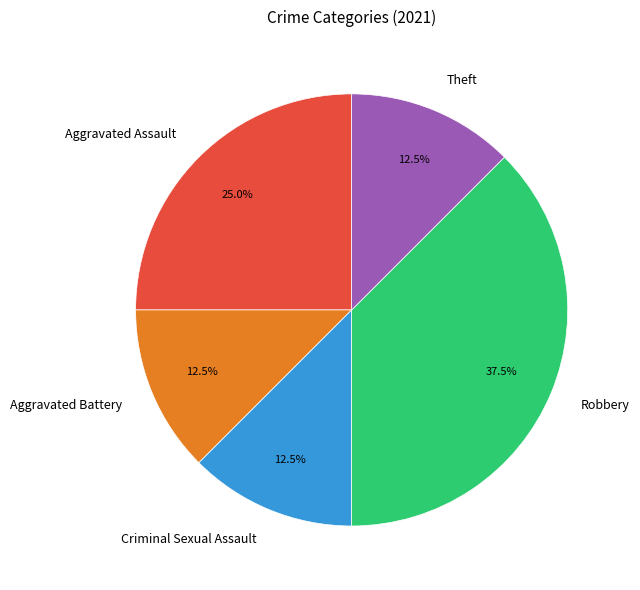

Combined, what portion of the pie is Aggravated Battery and Theft?

25.0%